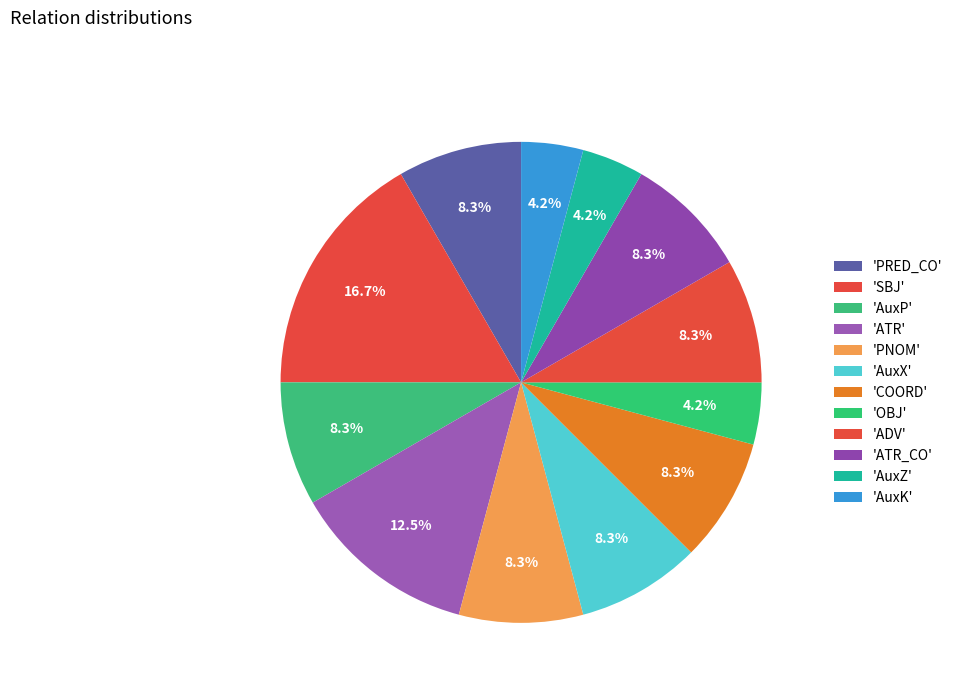

Count the number of slices in the pie.

12